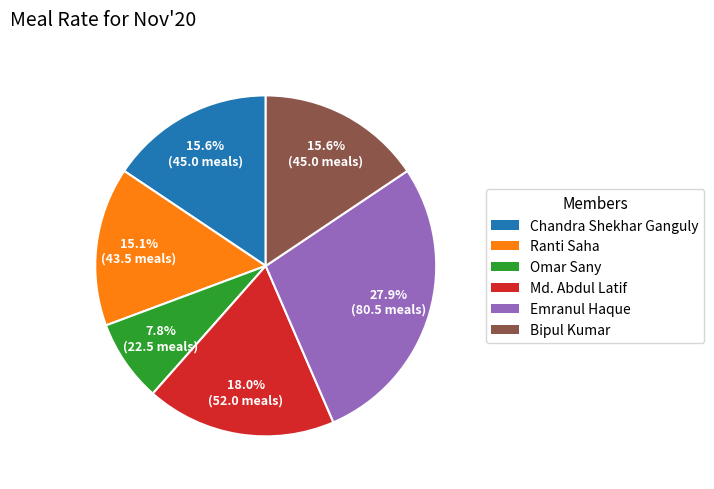

To the nearest percent, what percentage of the pie is Omar Sany?

8%